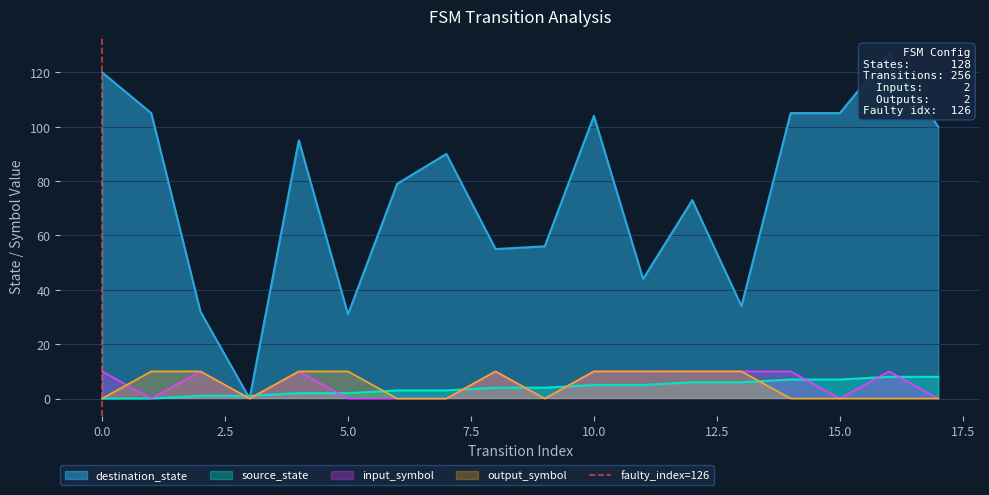

The value of output_symbol at 0.0 is 0. True or false?

True